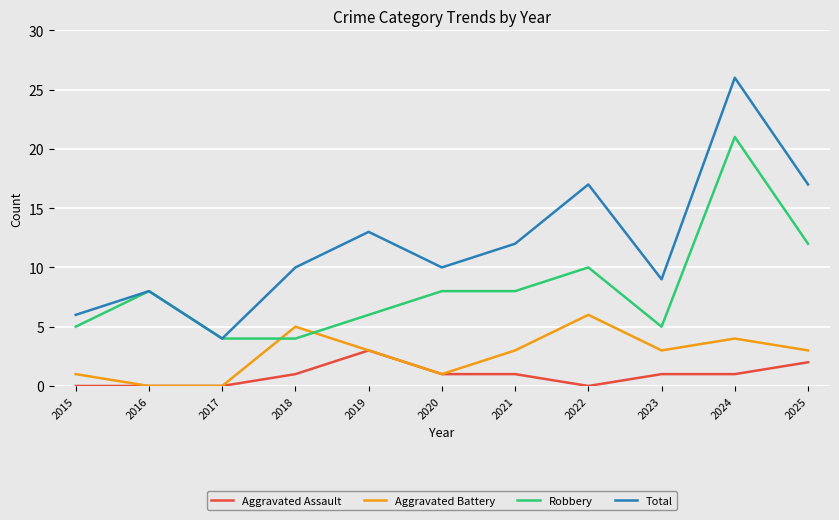

Which label corresponds to the largest value in the chart?

2024